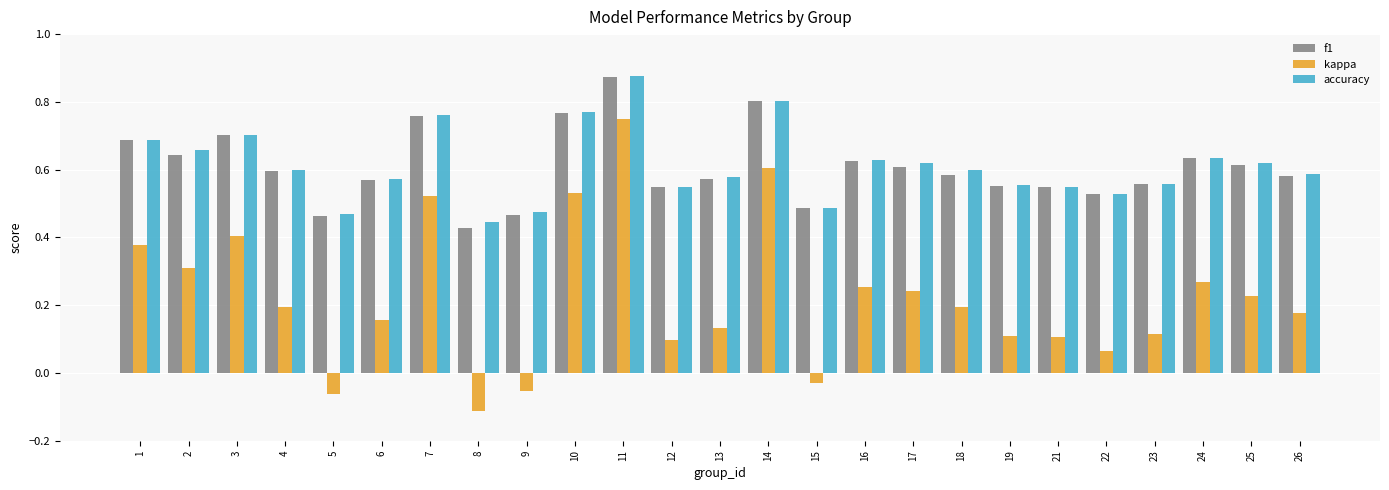

How many accuracy values are between 0 and 1?

25